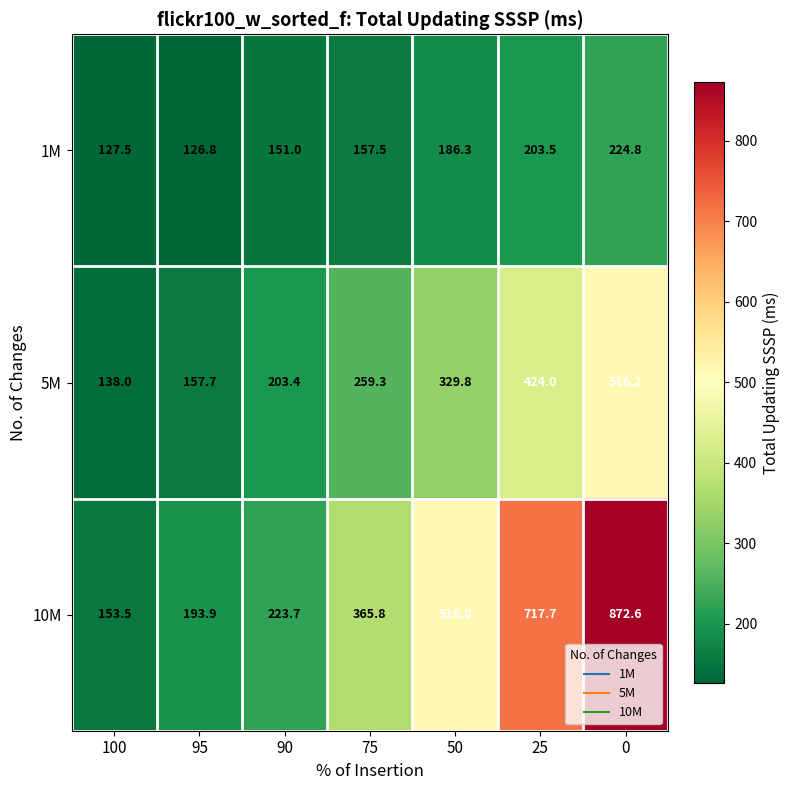

What is the difference between the highest and lowest values at 50?

330.5